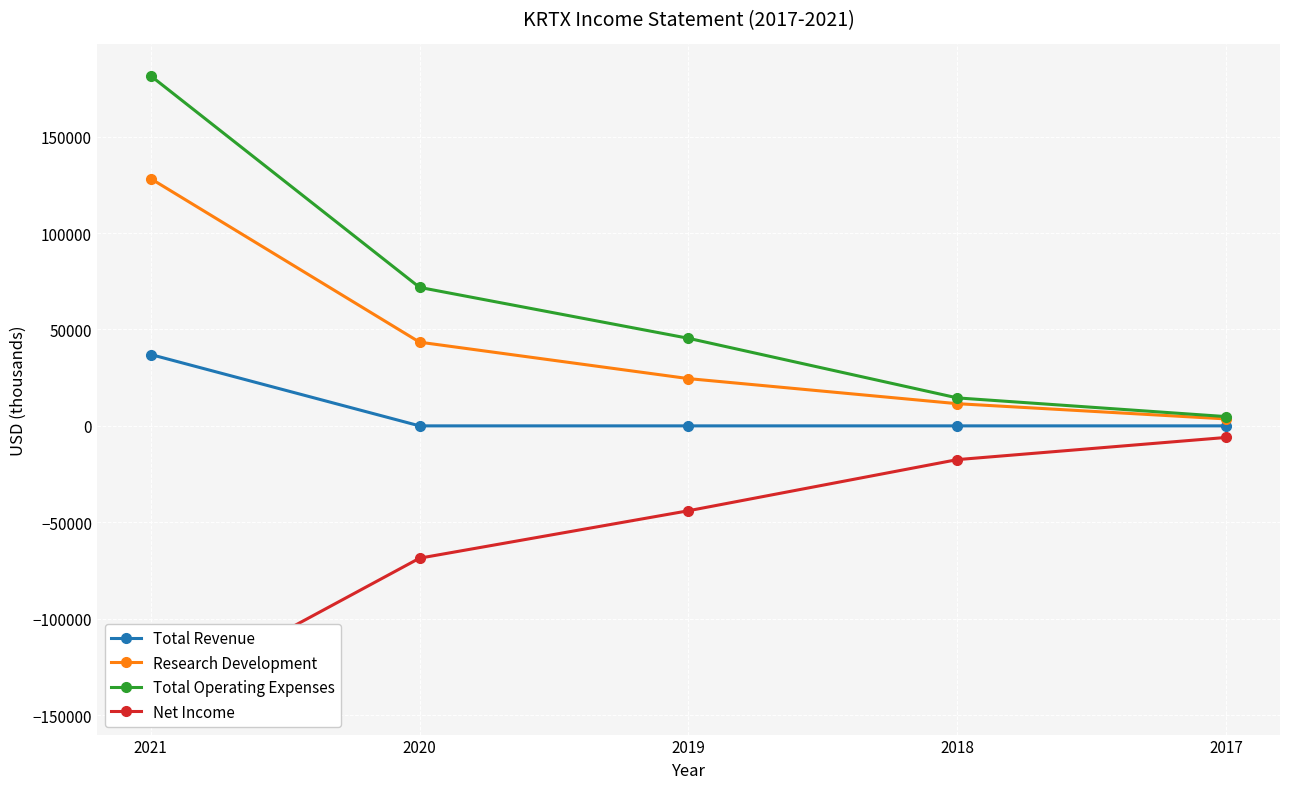

True or false: Total Operating Expenses has more than 1 interior local peaks.

False